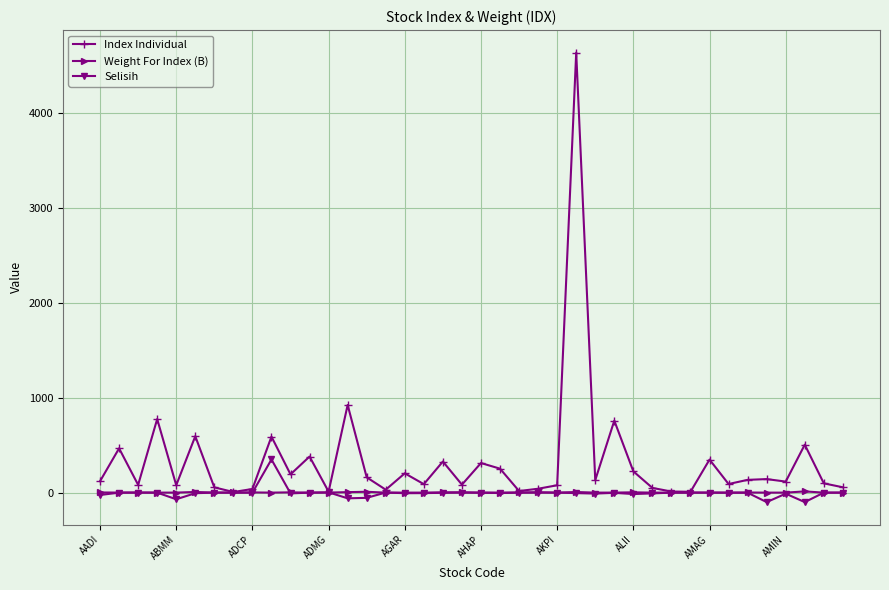

What is the difference between the second highest and second lowest values in the Weight For Index (B) series?

9.0